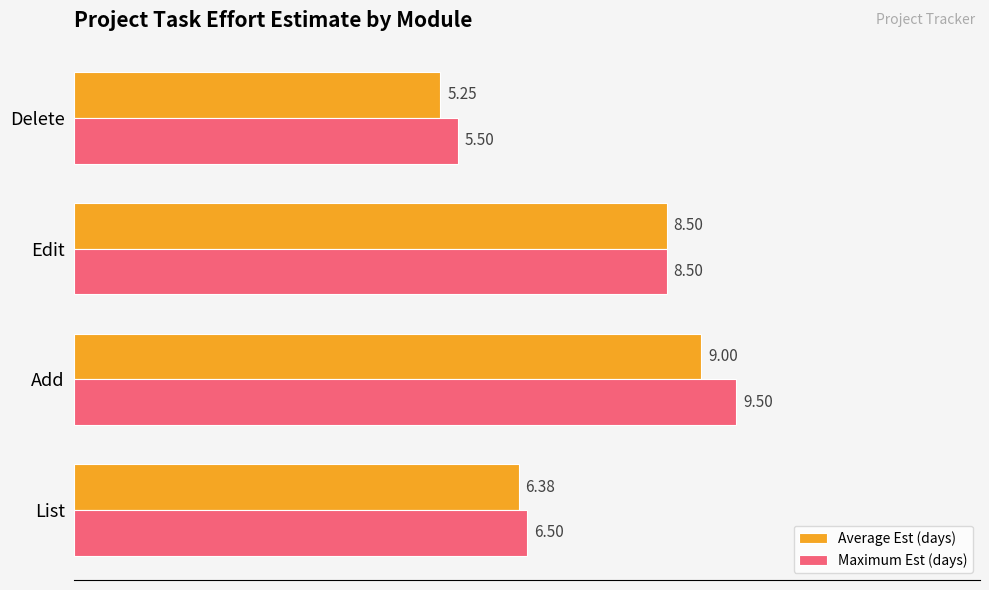

At which category does the chart reach its minimum across all series?

Delete